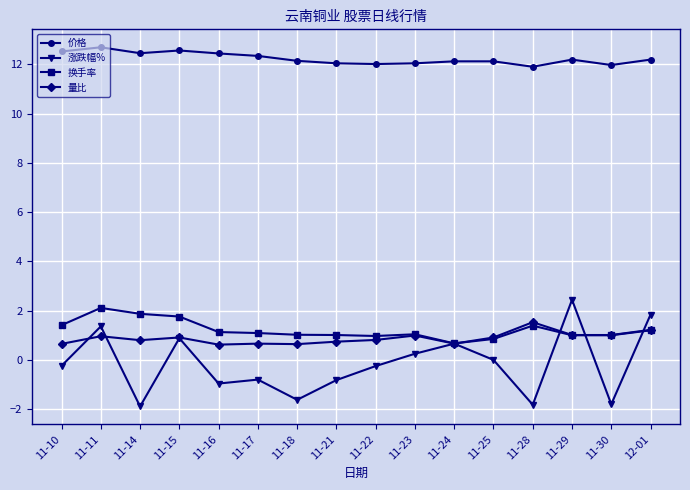

True or false: 换手率 and 价格 cross at least once.

False